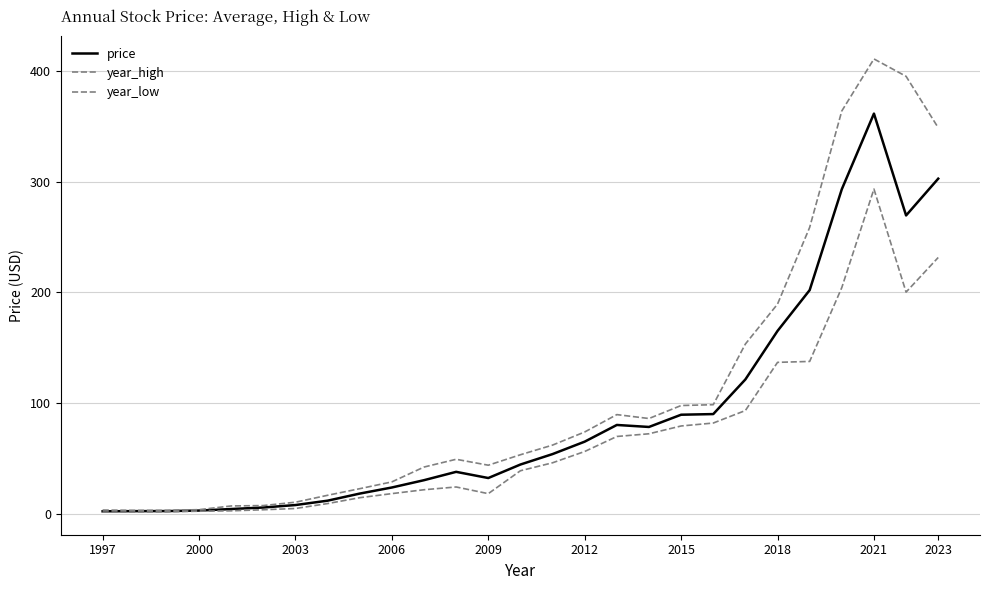

Does the chart display data point markers on the line(s)?

No